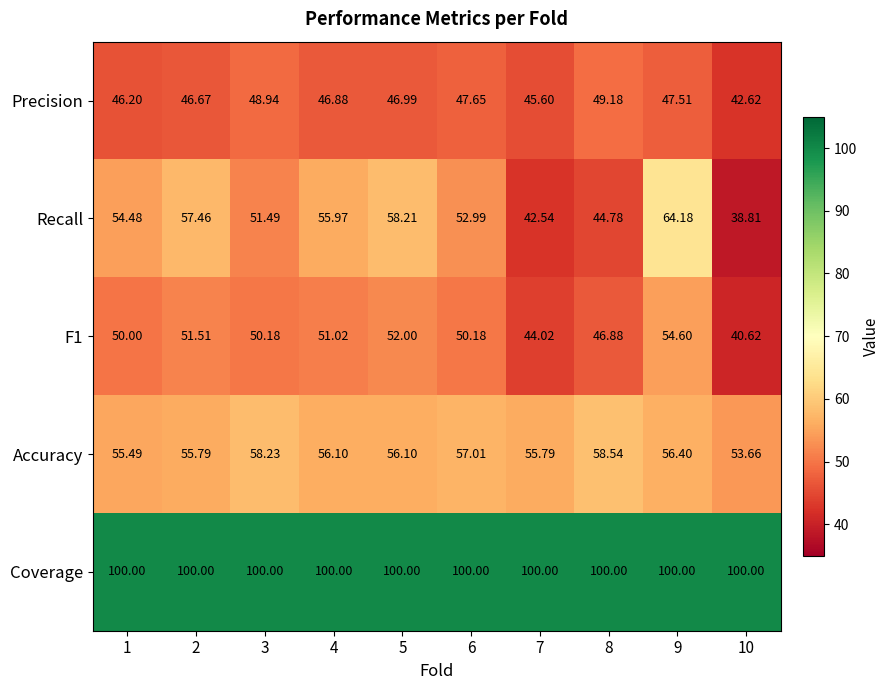

Which series has the largest total across all categories?

Coverage